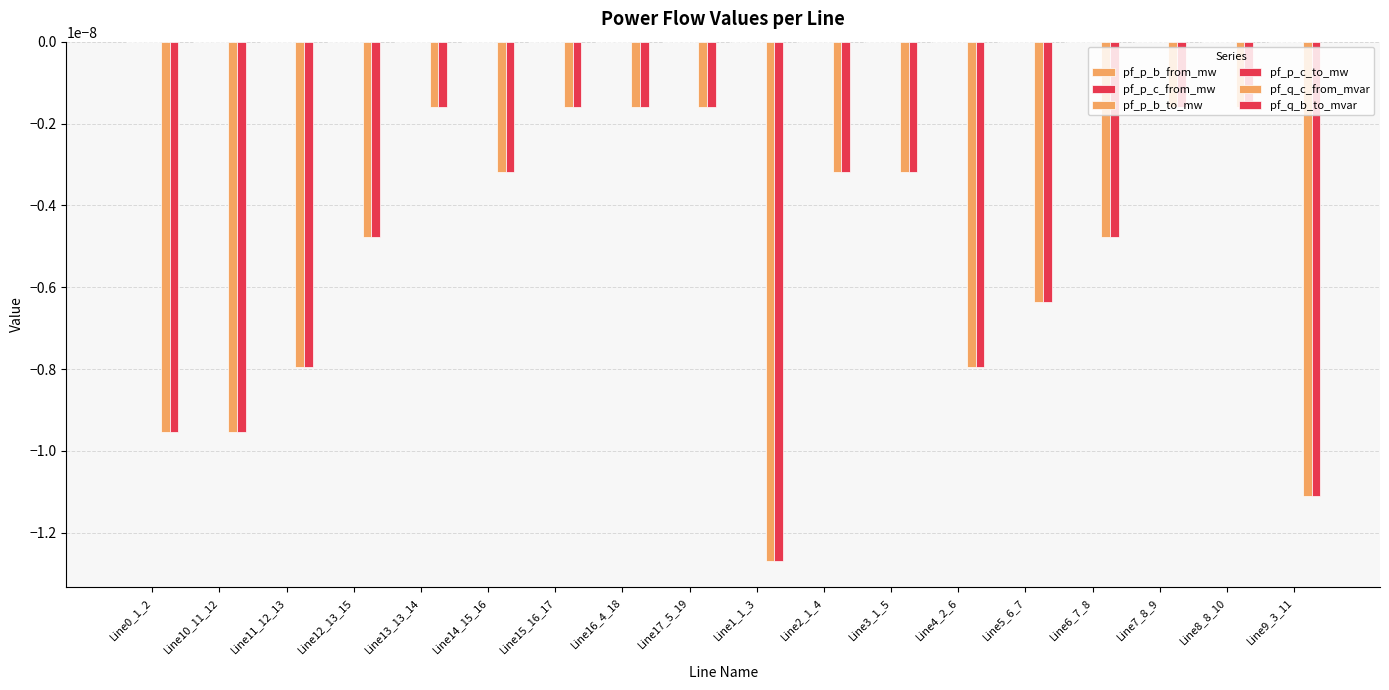

What position from the right is Line9_3_11?

1